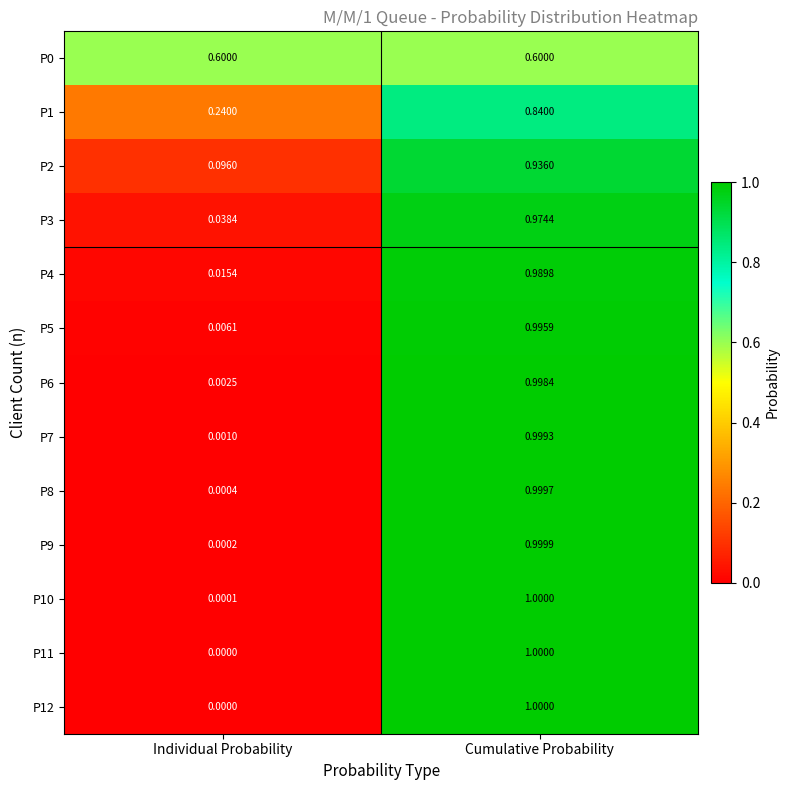

At which category does the chart reach its peak across all series?

Cumulative Probability